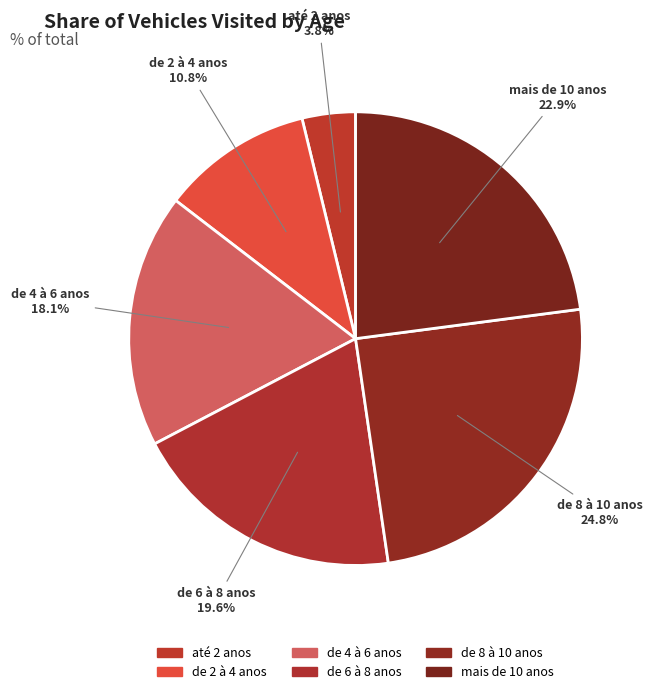

How many slices are in this pie chart?

6